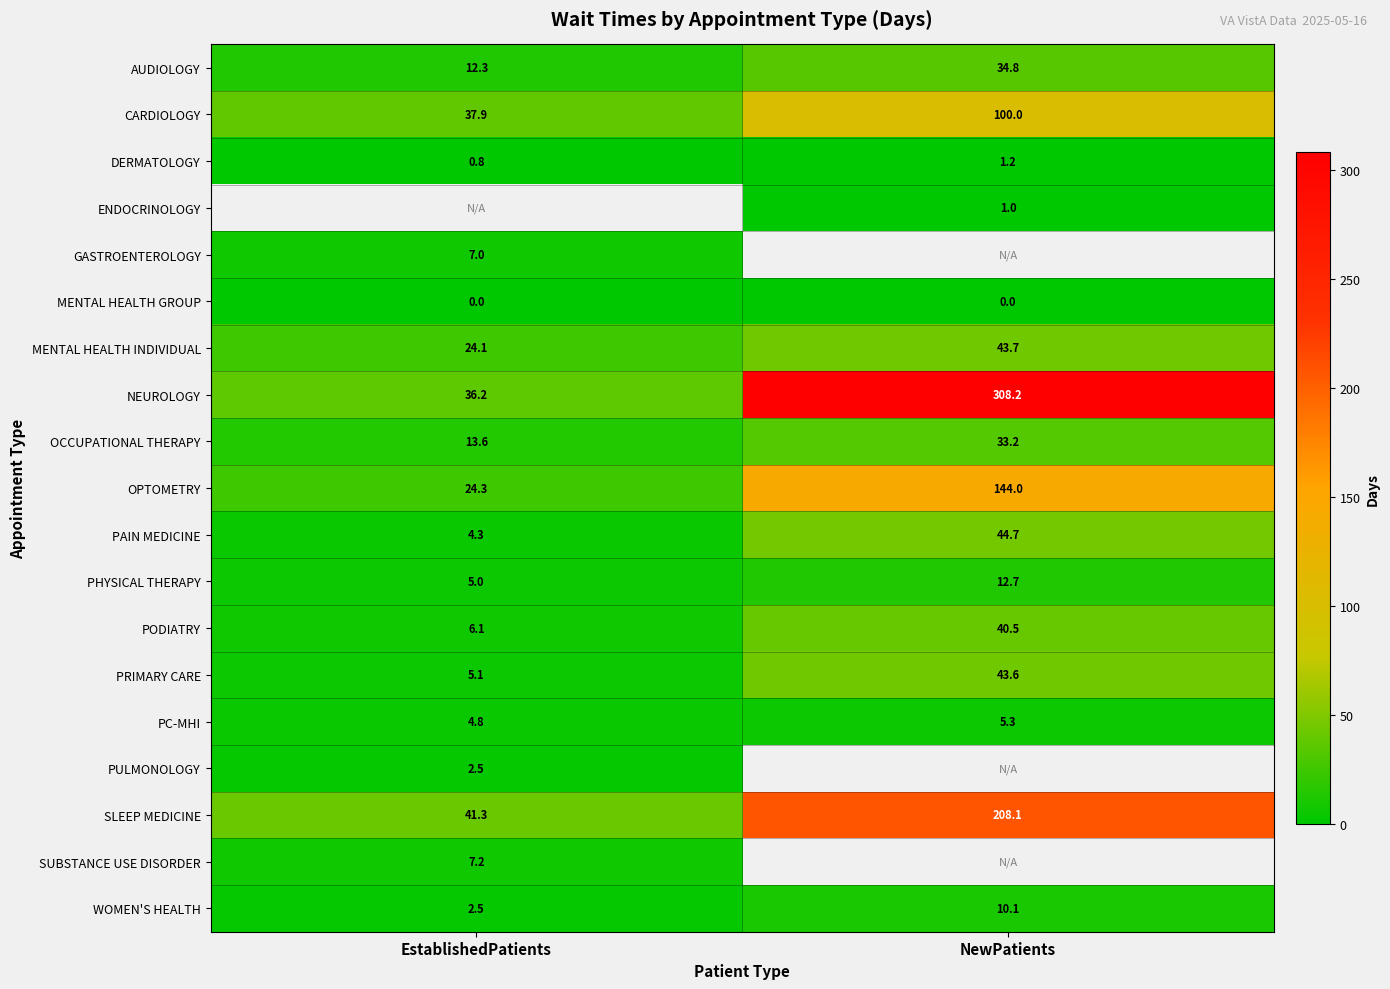

The value of DERMATOLOGY at EstablishedPatients is 0.8. True or false?

True